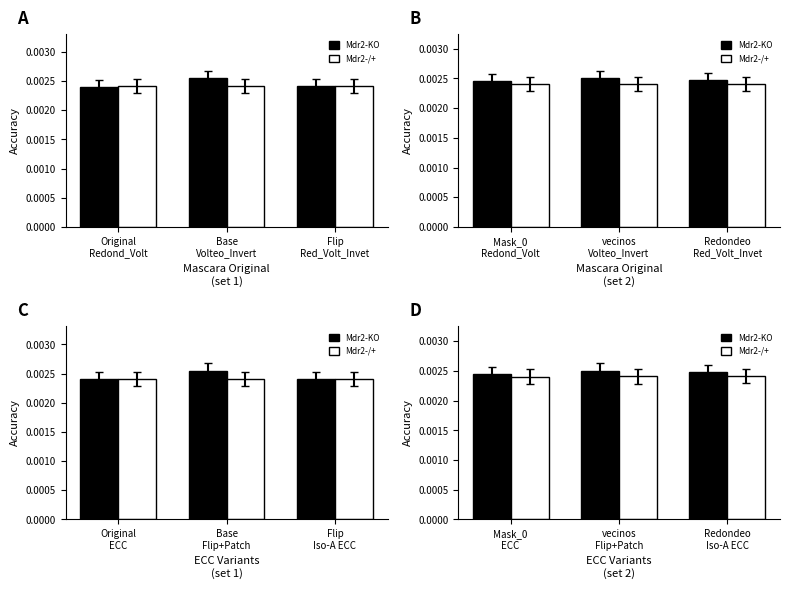

List the series in order of their peak value, lowest first.

Mdr2-/+, Mdr2-KO